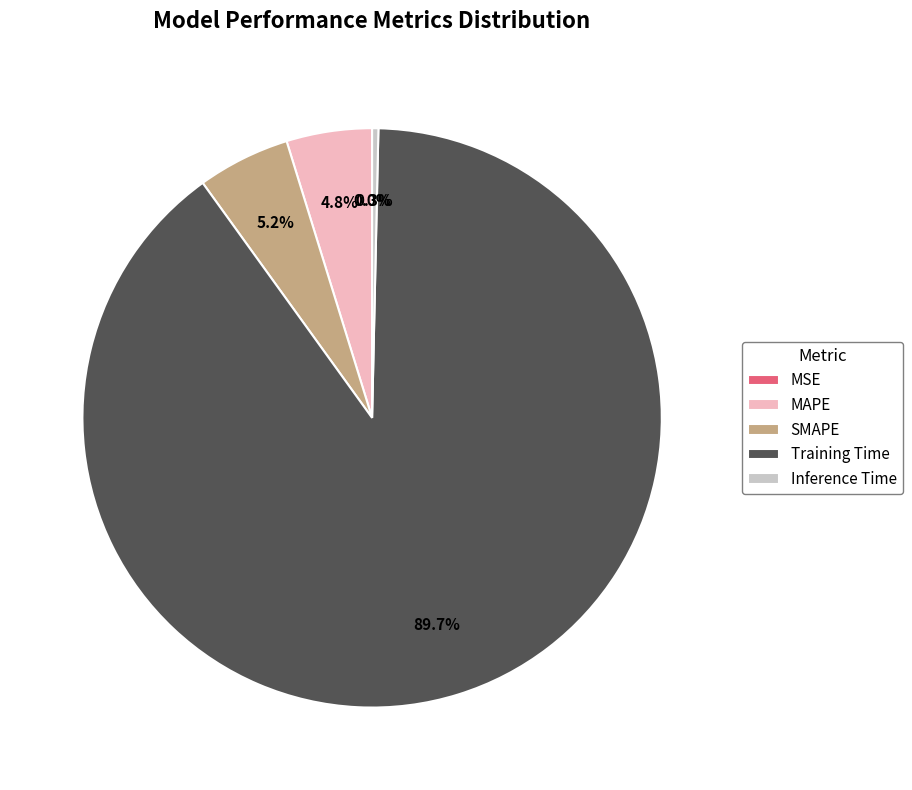

What is the majority slice?

Training Time